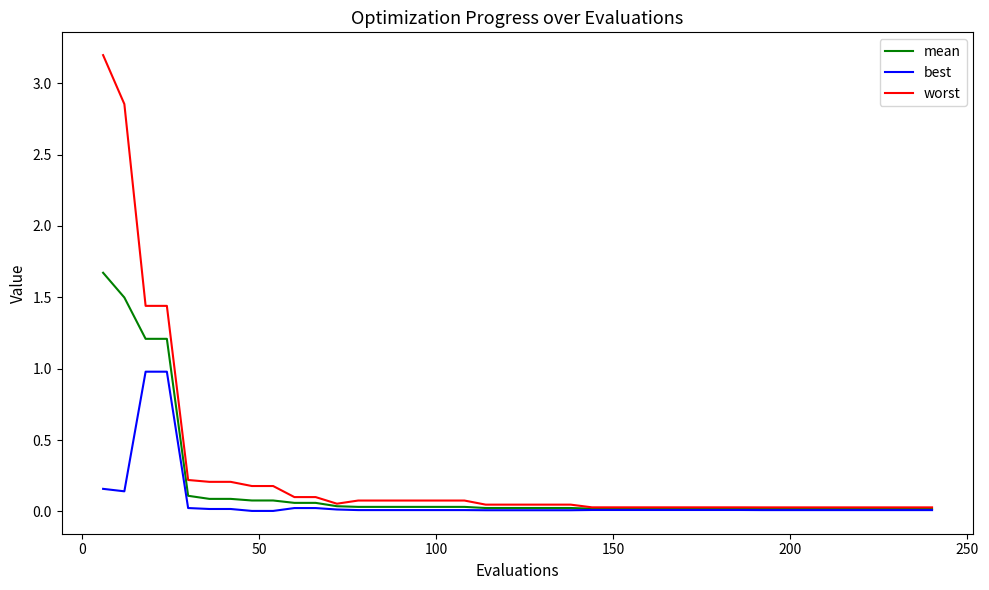

What is the sum of all mean values?

6.8